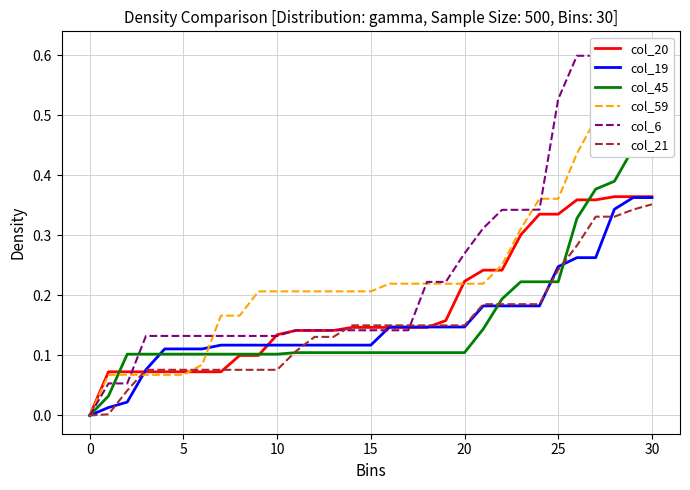

True or false: col_6 has a value of 0.1 at 12.

True